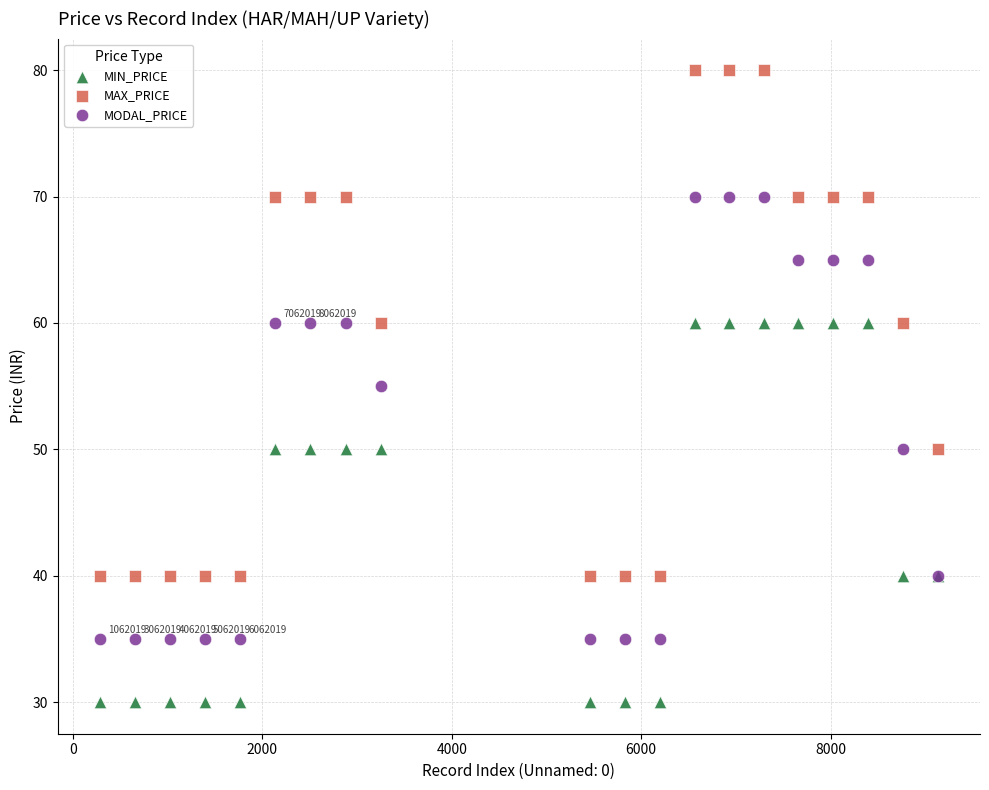

Which series has the widest spread of Y values?

MAX_PRICE